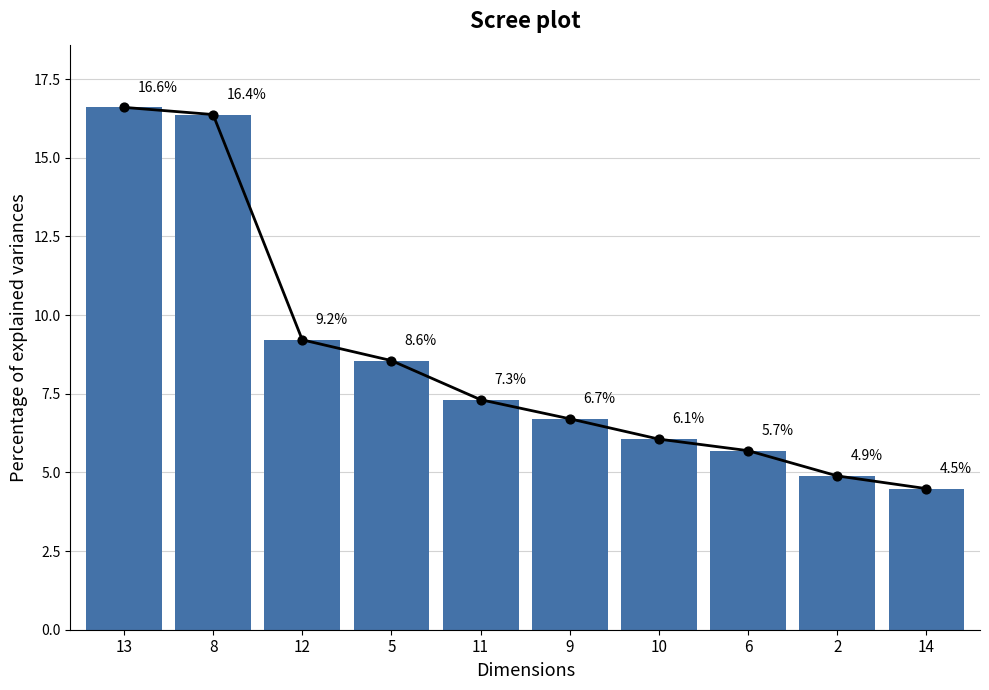

What is the change in value from 13 to 12?

-7.4